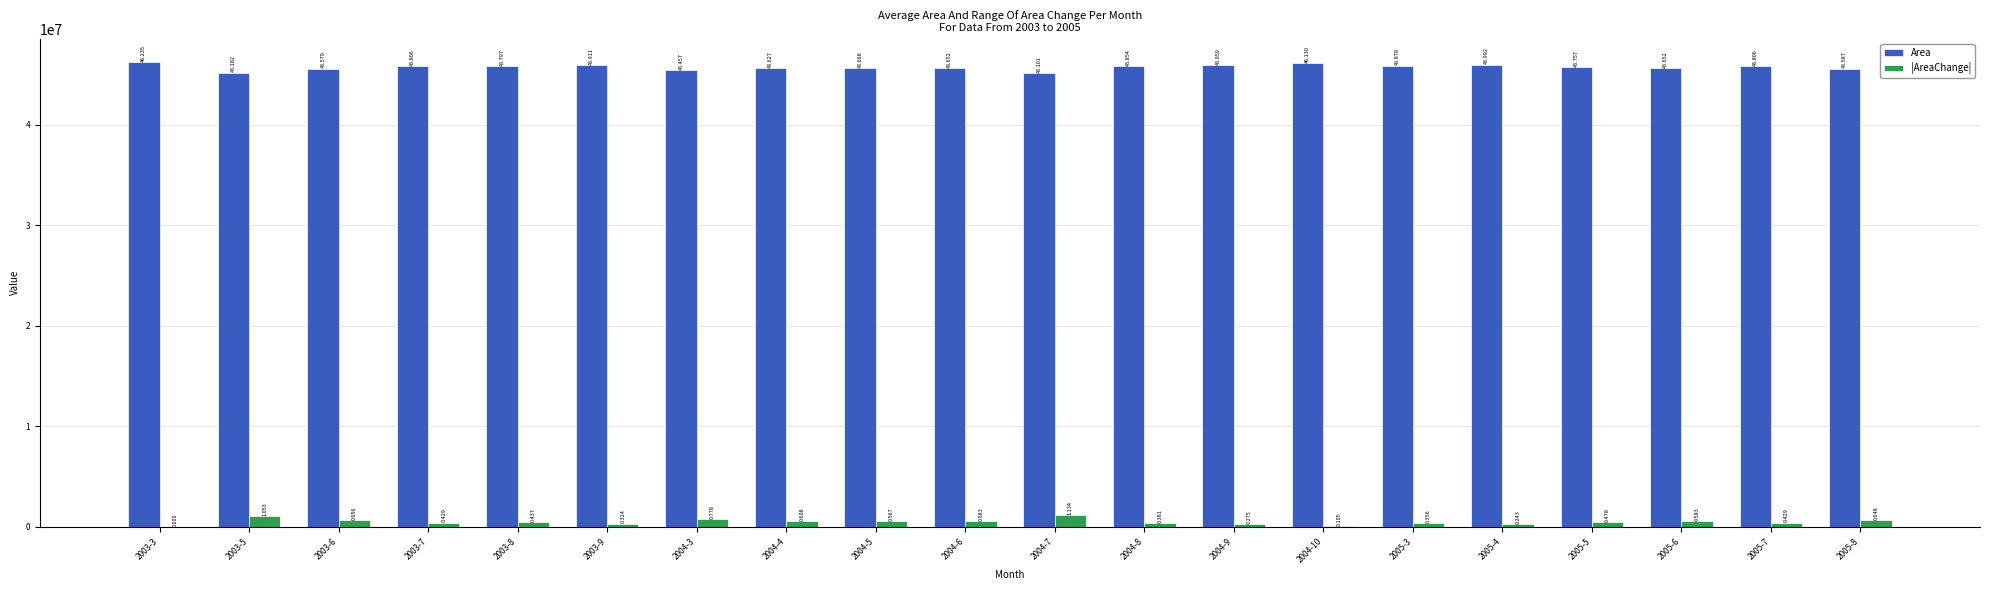

What are all the series names shown in the legend?

Area, |AreaChange|